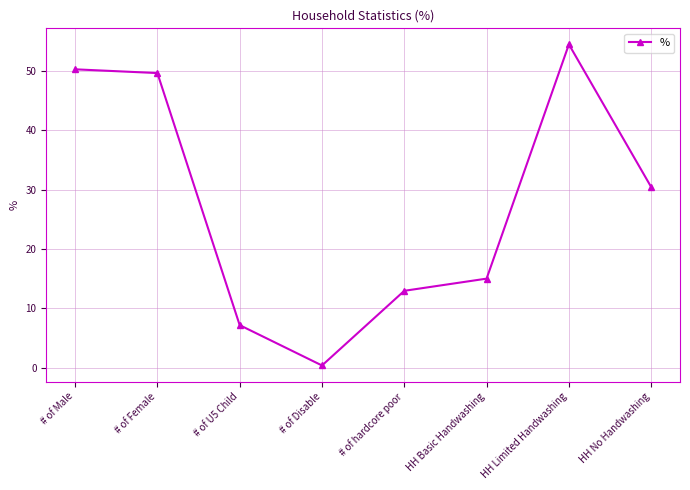

Does the chart have visible grid lines?

Yes